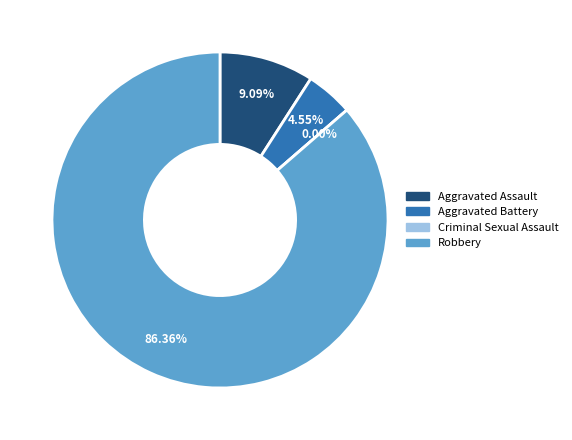

Which has a higher value, Robbery or Aggravated Assault?

Robbery